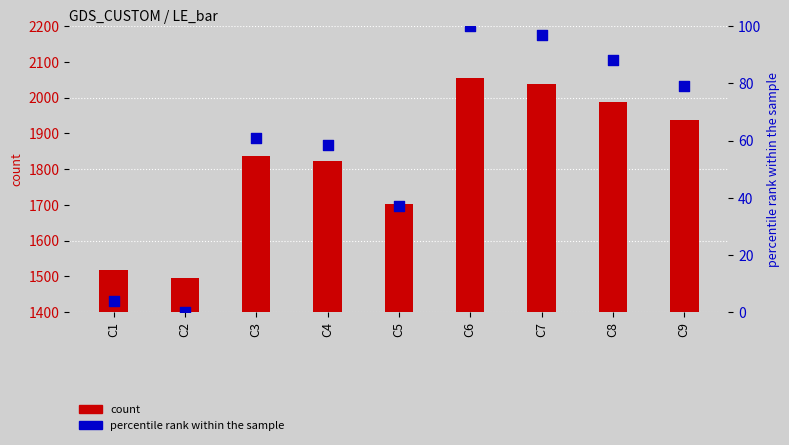

Which series reaches the maximum Y coordinate?

LE count